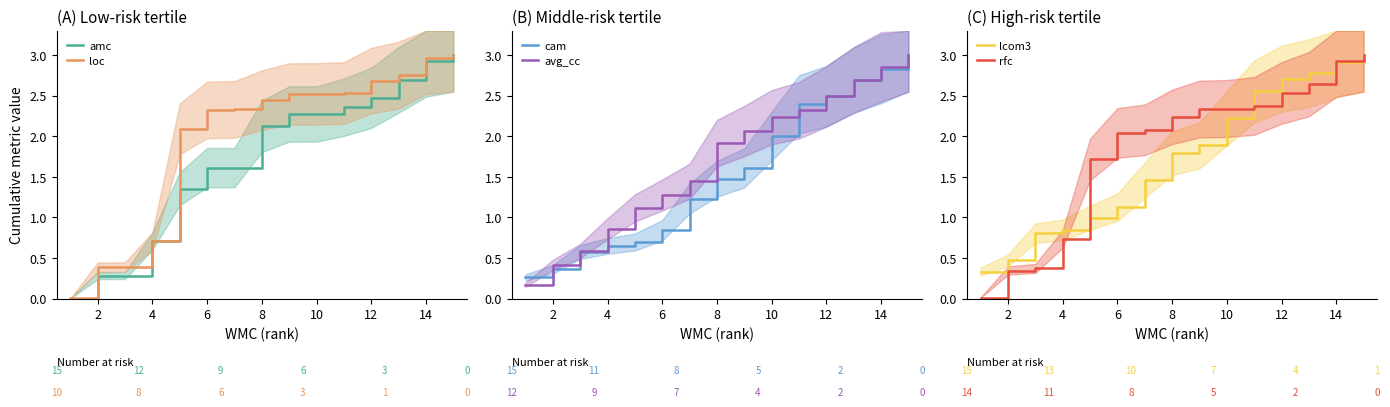

Is it true that amc equals 0.9 at 10?

False